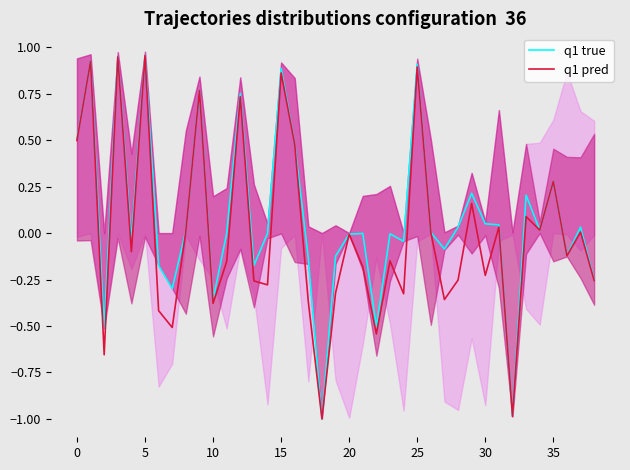

Which category has the lowest value across all series?

18